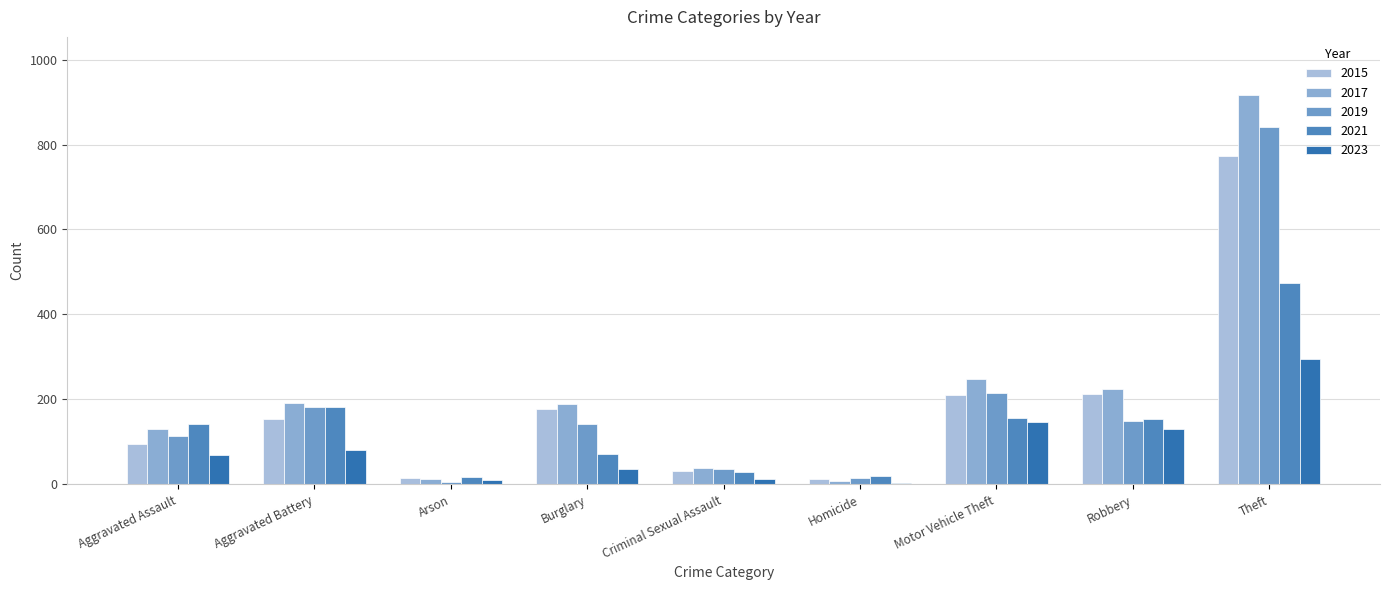

What is the label of the 9th bar from the right?

Aggravated Assault